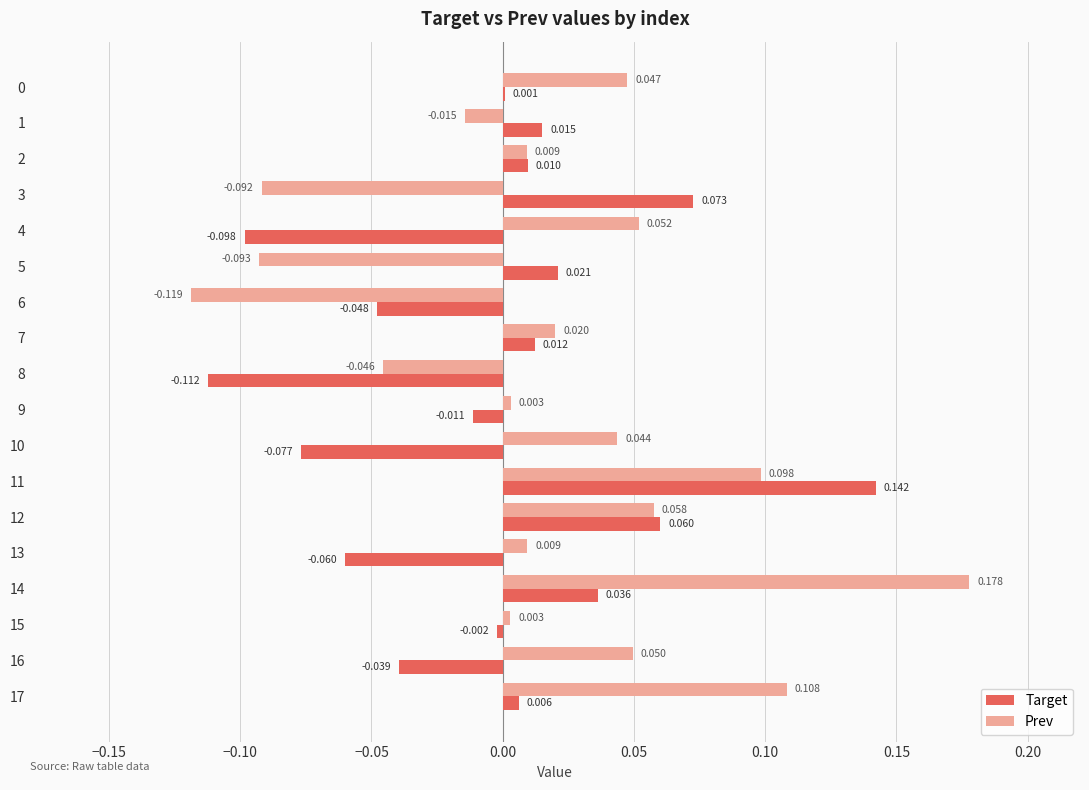

Which series has the largest total across all categories?

Prev